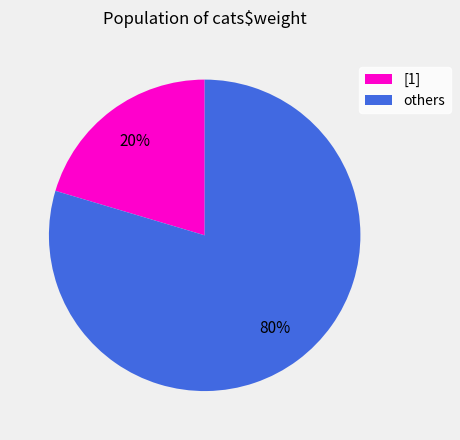

Between [1] and others, which is larger?

others